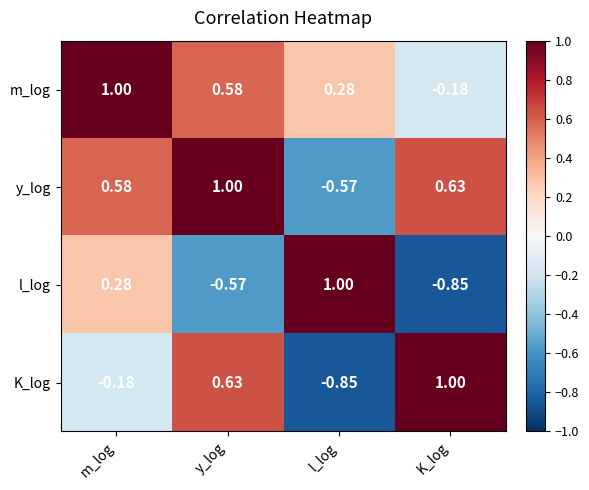

At which label is l_log closest to 0?

m_log